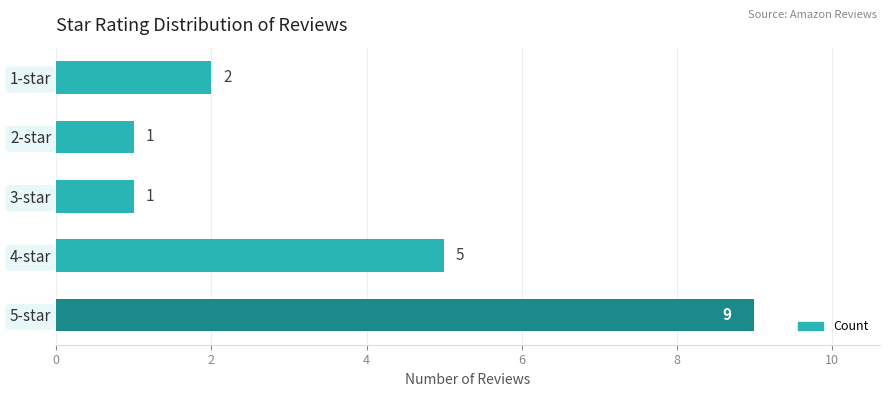

How many bars are there in total?

5